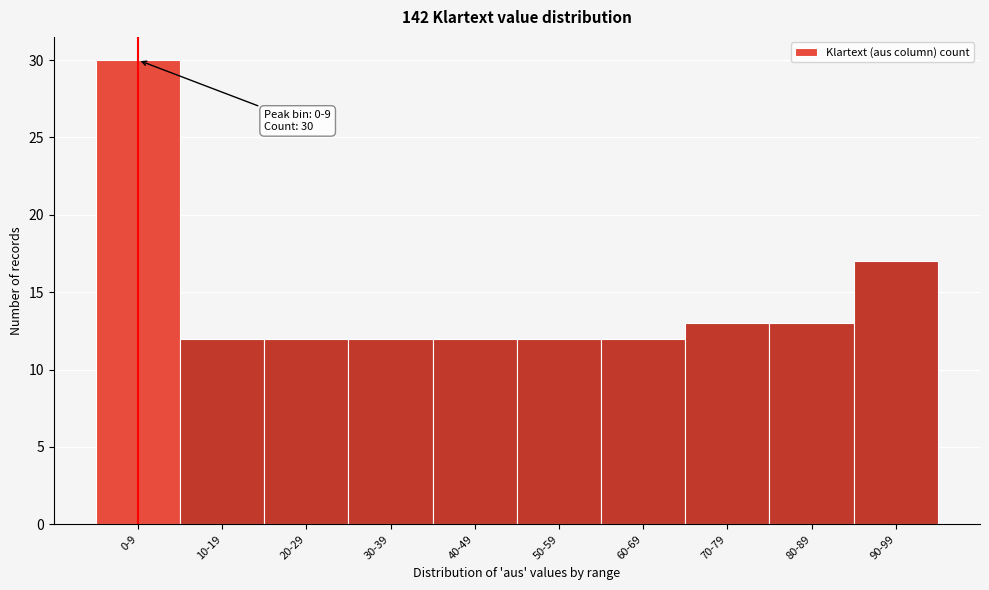

Reading left to right, extract all data points from this chart.

0-9=30	10-19=12	20-29=12	30-39=12	40-49=12	50-59=12	60-69=12	70-79=13	80-89=13	90-99=17